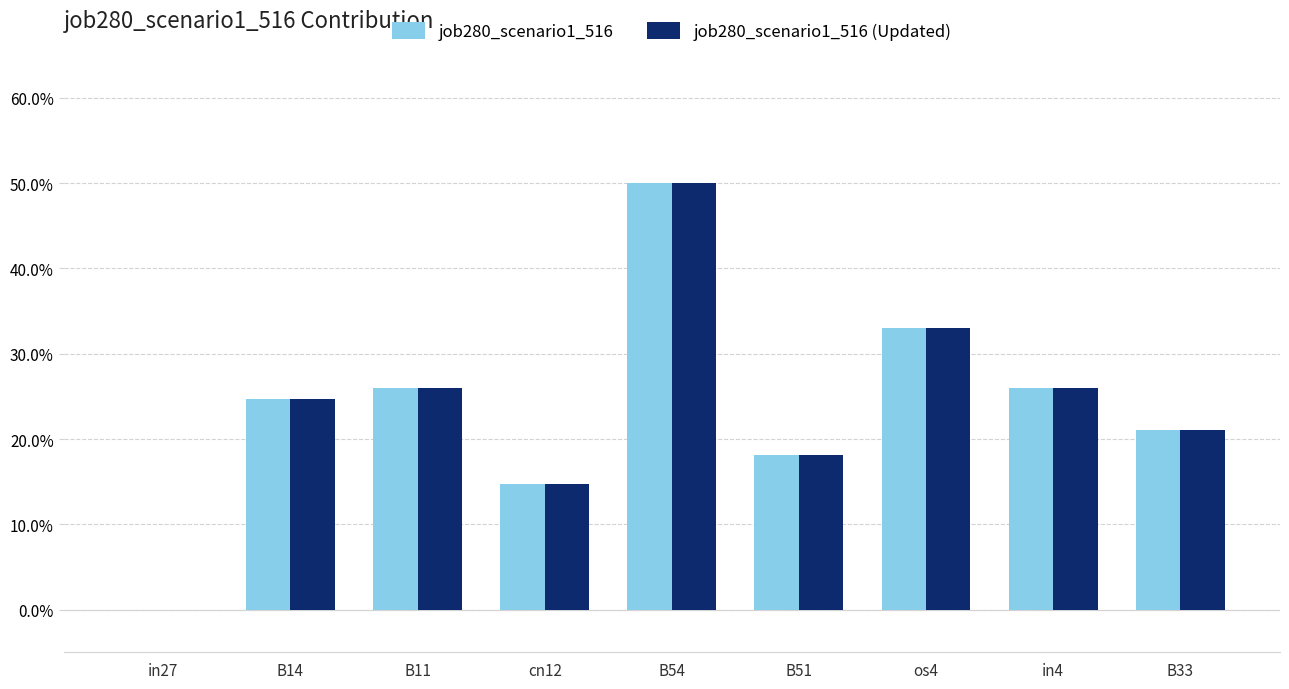

What are all the series names shown in the legend?

job280_scenario1_516, job280_scenario1_516 (Updated)